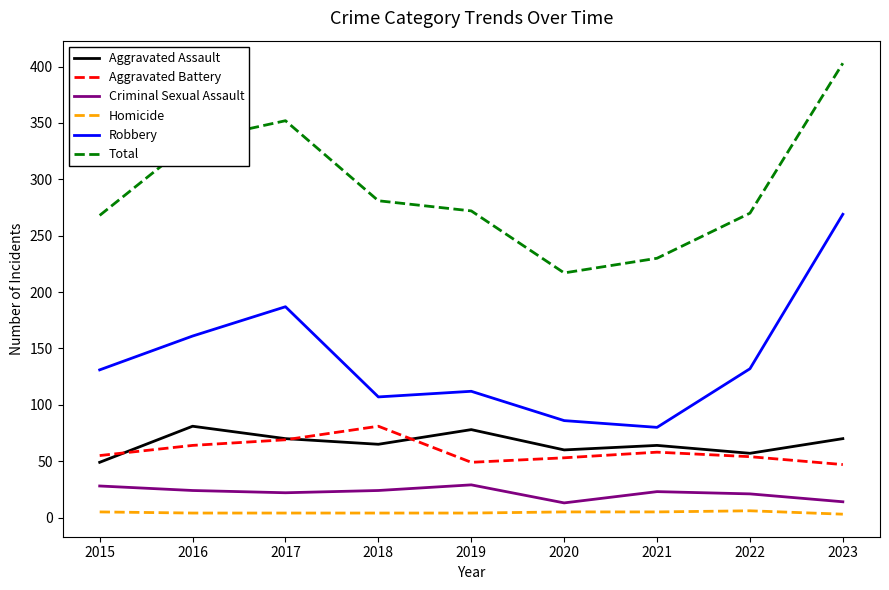

Does the chart display data point markers on the line(s)?

No